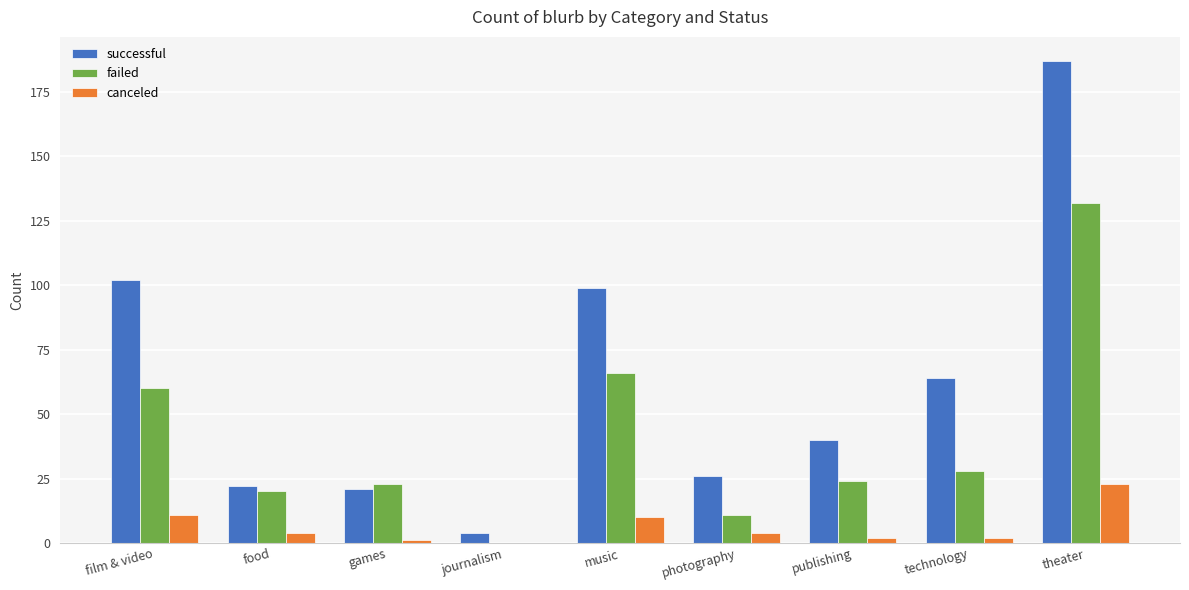

What are all the series names shown in the legend?

successful, failed, canceled